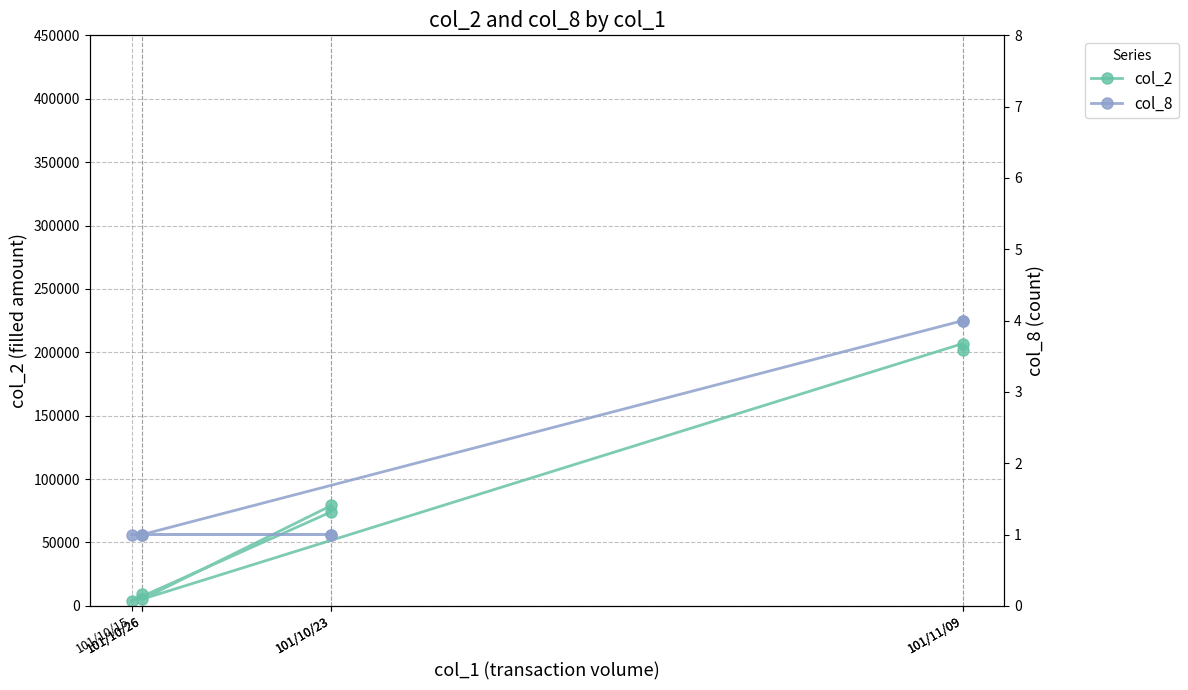

What are all the series names shown in the legend?

col_2, col_8